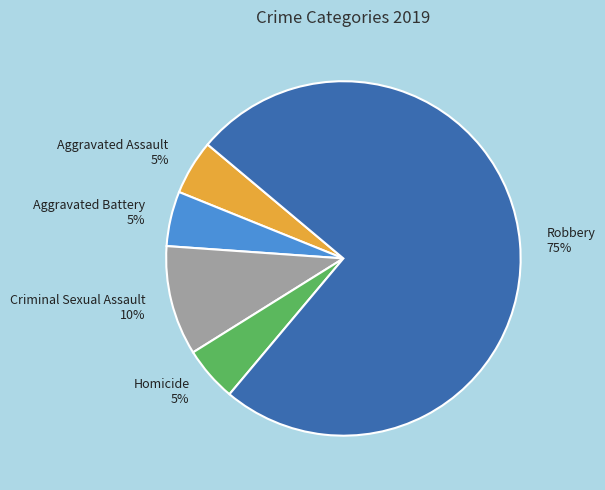

To the nearest percent, what is the difference between the Criminal Sexual Assault and Aggravated Assault slice percentages?

5%